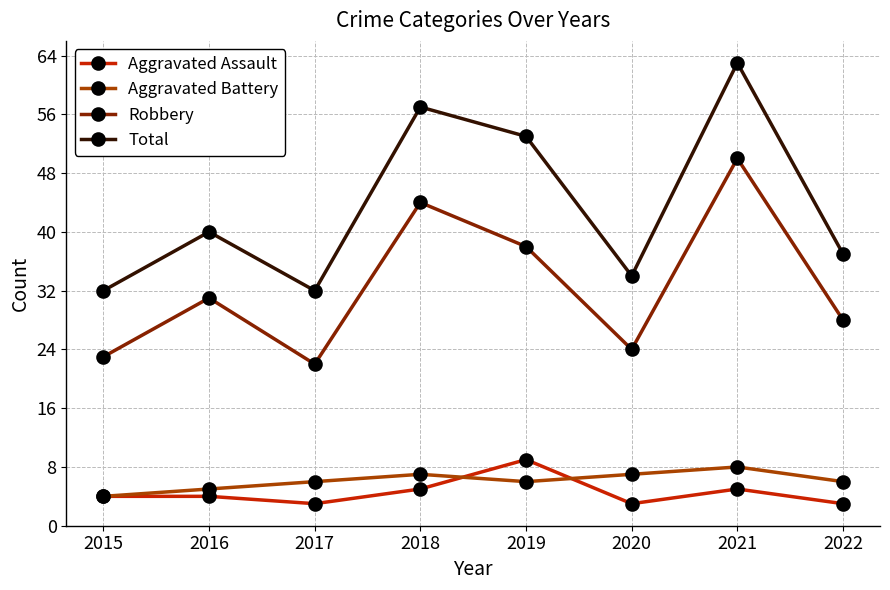

Where is the first local minimum for Aggravated Assault?

2017